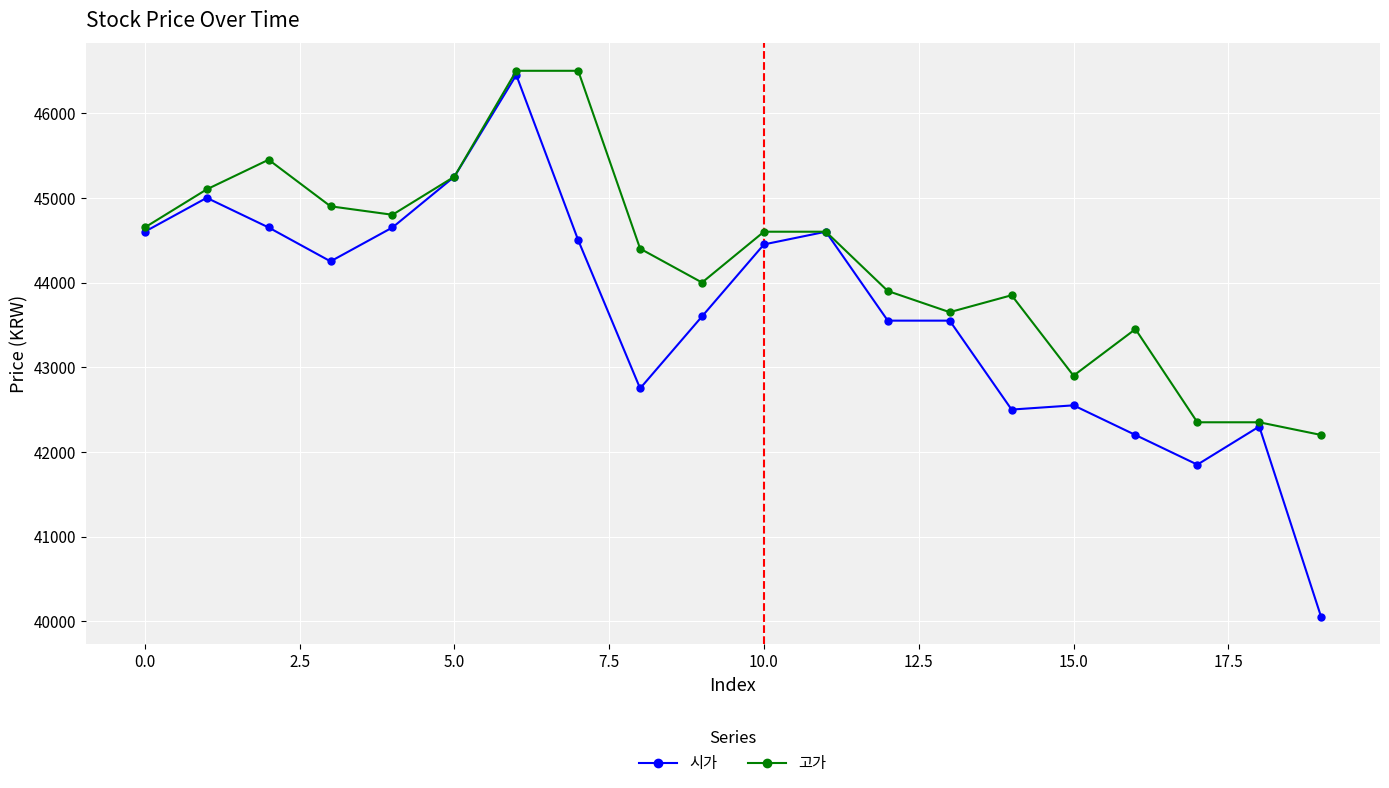

Rank the series by their average value, from lowest to highest.

시가, 고가